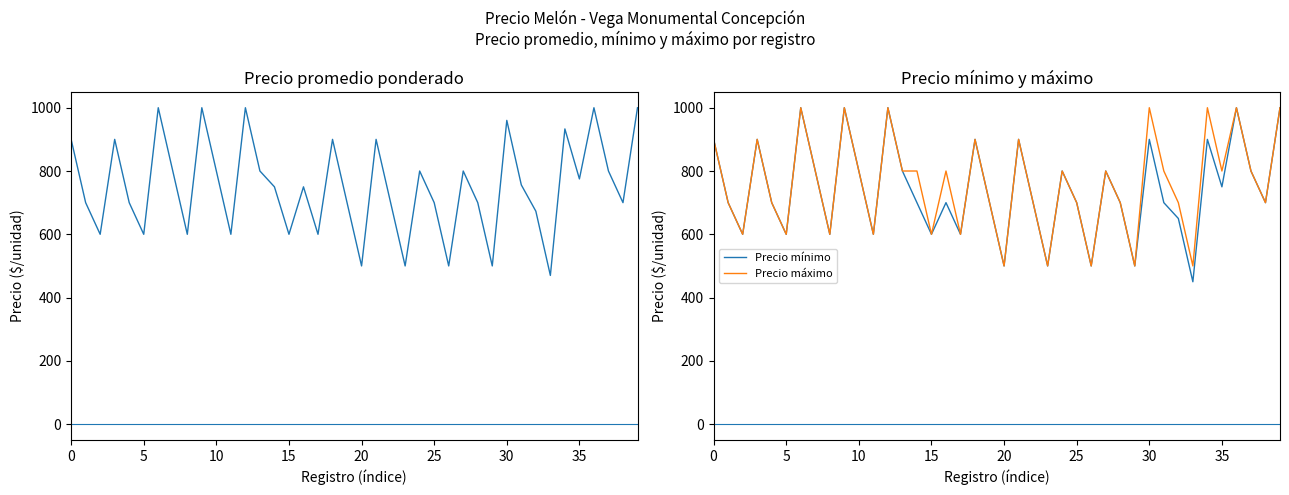

In Precio mínimo, how many points are lower than both neighbors (excluding endpoints)?

13